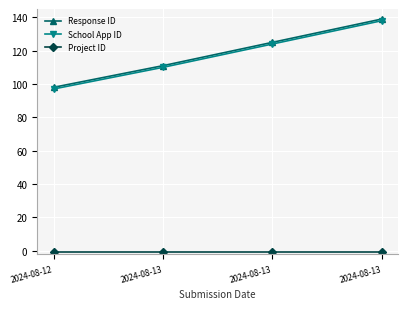

What is the highest value of the Response ID series?

139